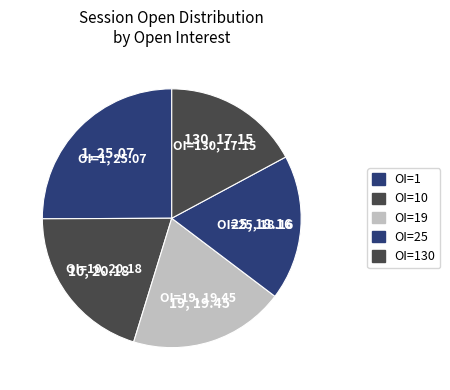

How many segments does this pie chart have?

5